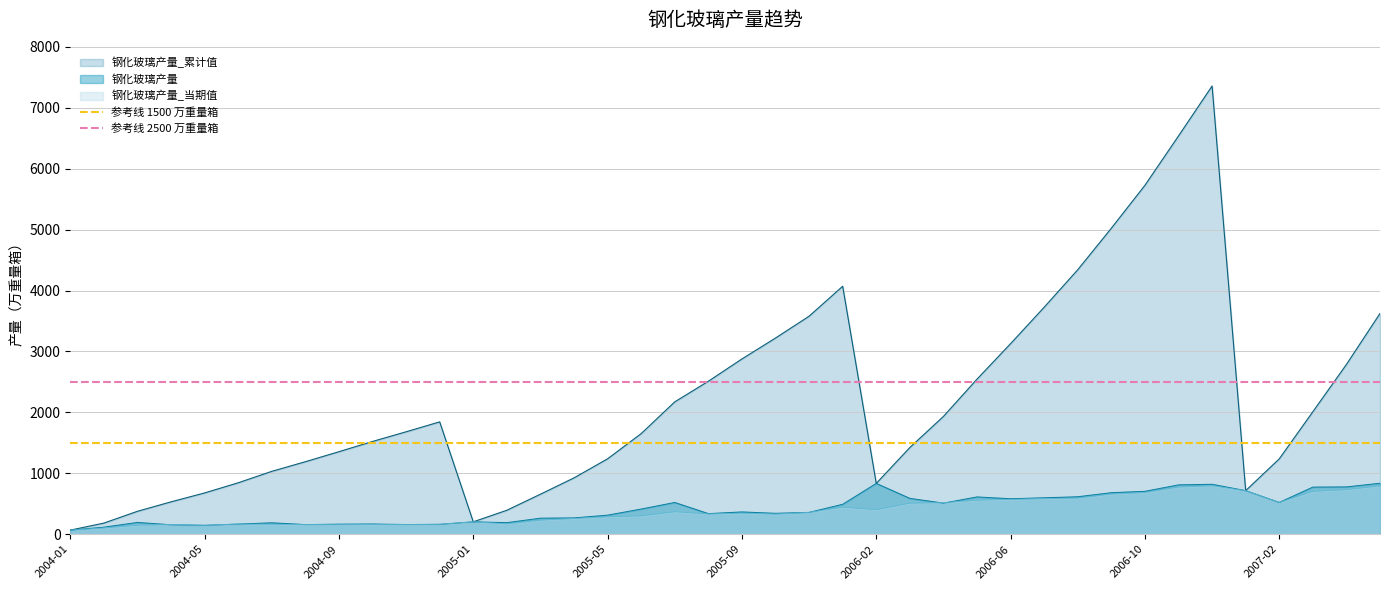

Read the 参考线 2500 万重量箱 value at 2004-05.

2500